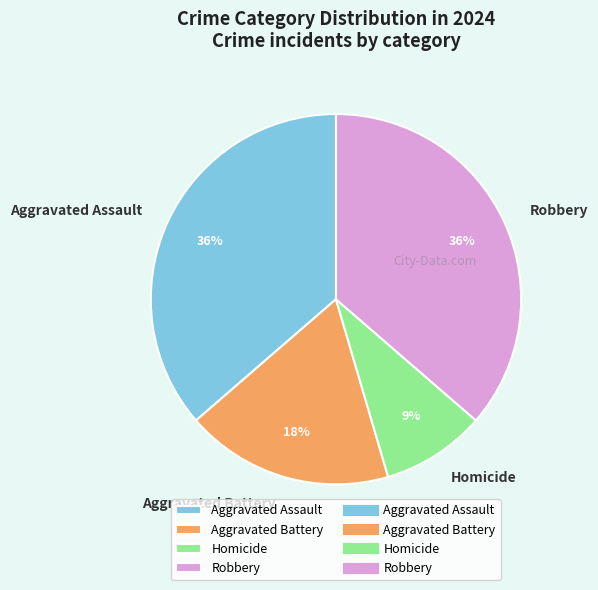

To the nearest percent, what is the combined percentage of Aggravated Assault and Homicide?

45%